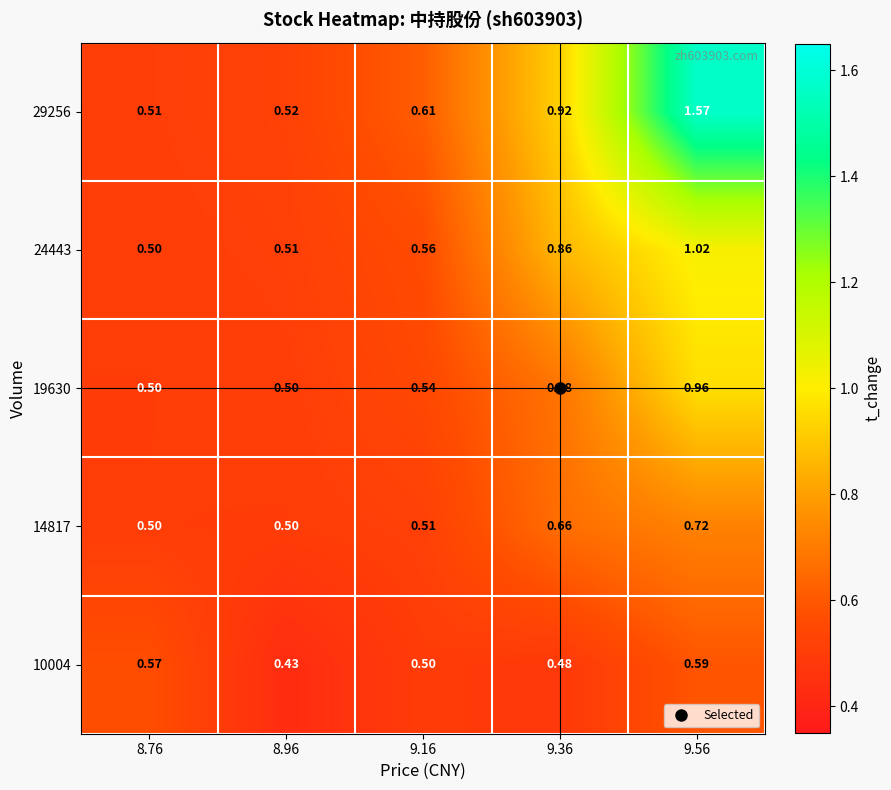

Is the value of 14817 at 8.76 greater than the value of 10004 at 9.36?

Yes